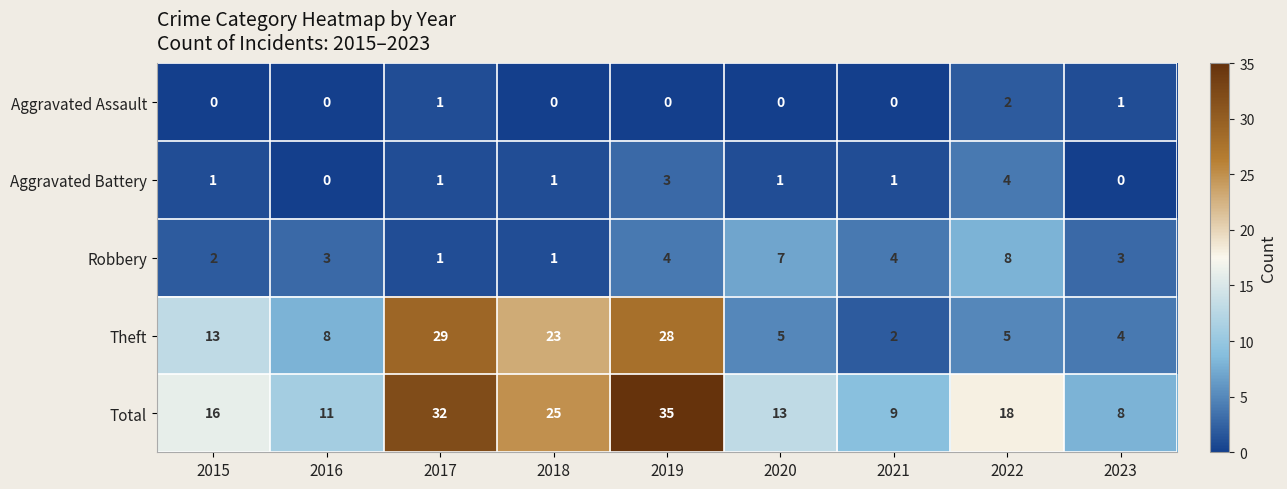

What is the spread (max minus min) of values at 2019?

35